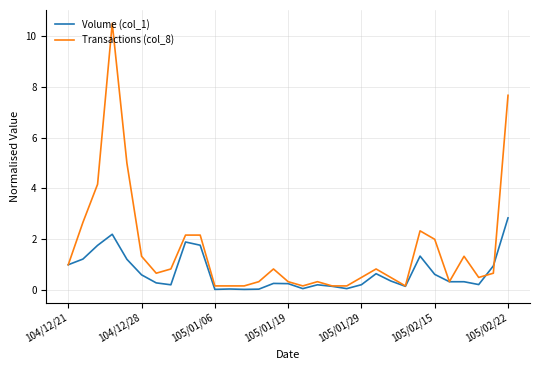

Rank the series by their maximum value, from lowest to highest.

Volume (col_1), Transactions (col_8)